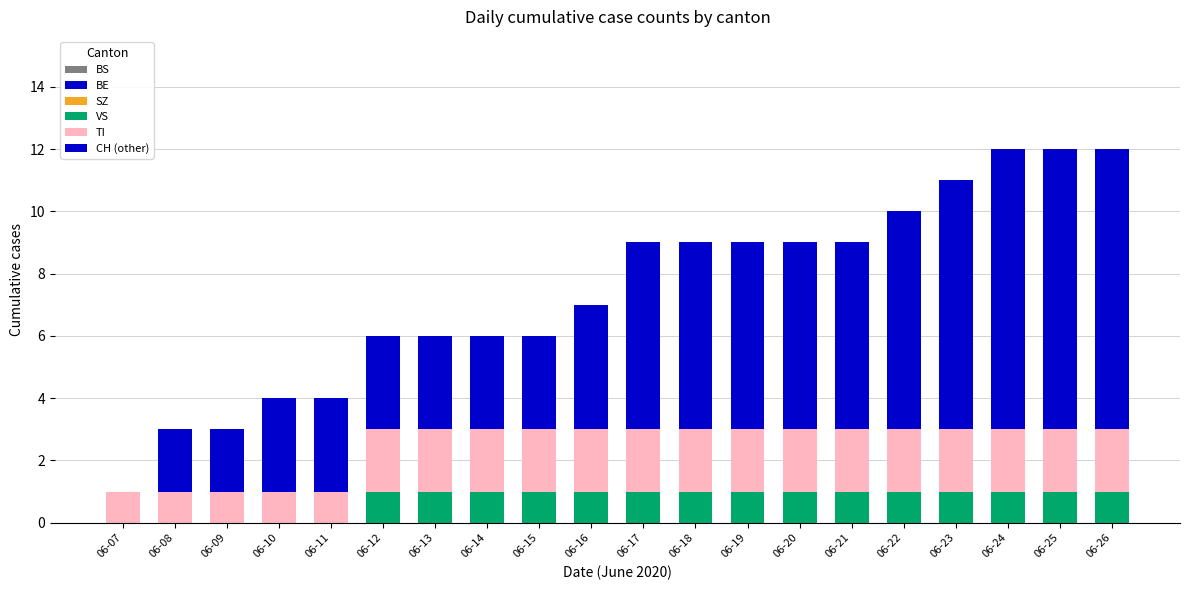

Are the bars grouped side by side (vs. stacked)?

No